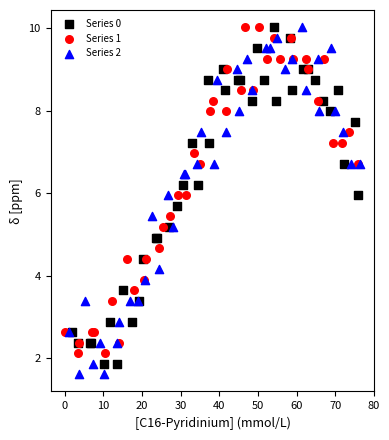

Which series has the largest Y range (max minus min)?

Series 2